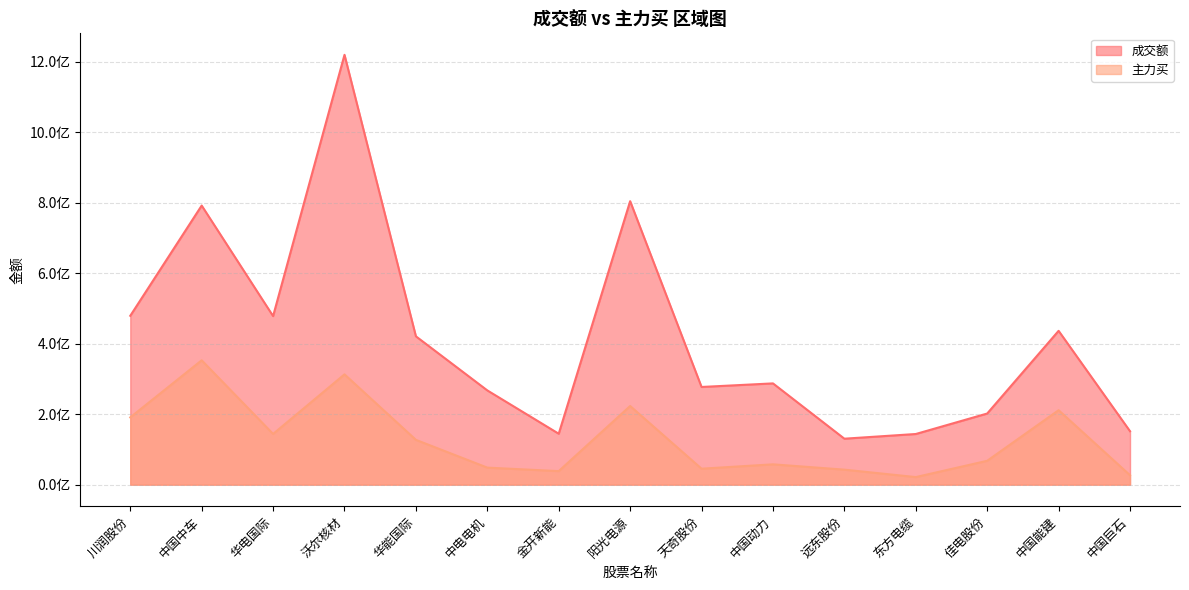

What is the label of the 10th point from the right?

中电电机